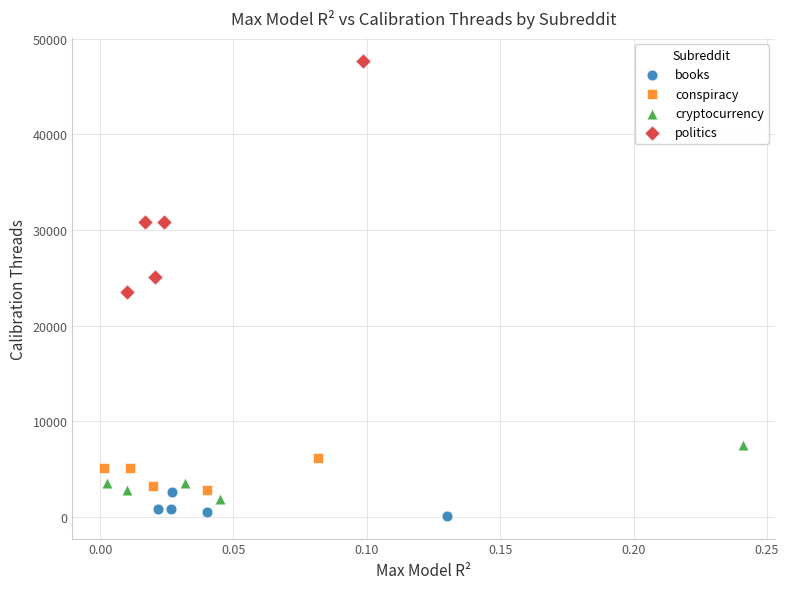

Which series has the widest spread of Y values?

politics